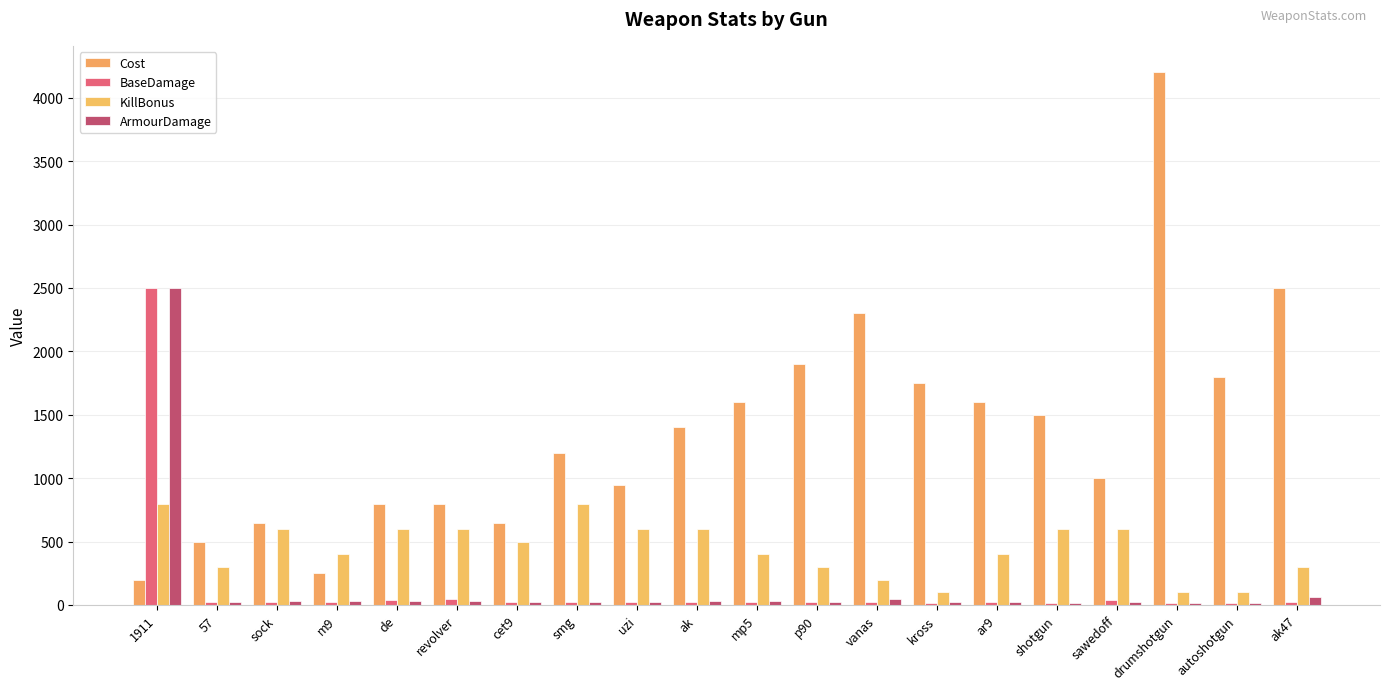

Which series changed the most between mp5 and sawedoff?

Cost